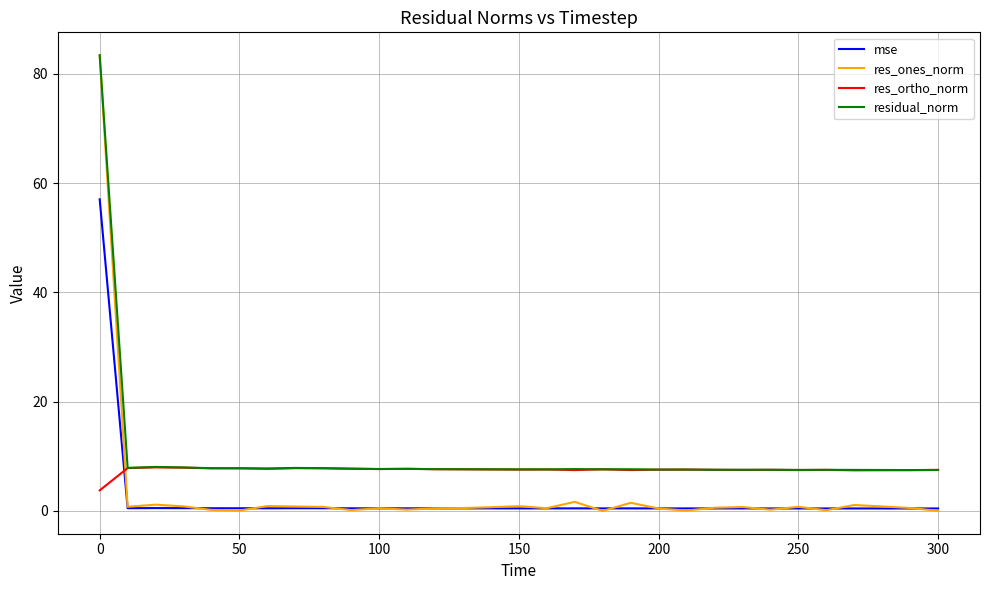

Which series has the widest spread of values?

res_ones_norm